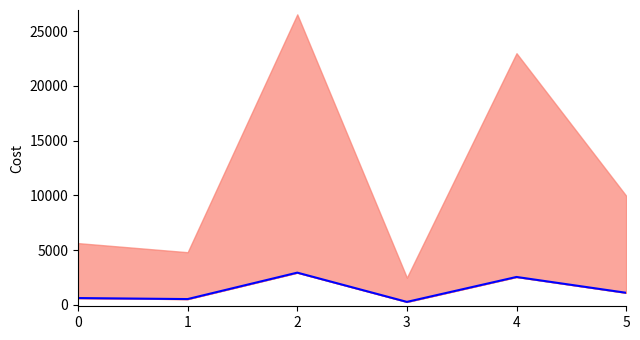

How many interior local valleys (lower than both neighbors) does the data have?

2